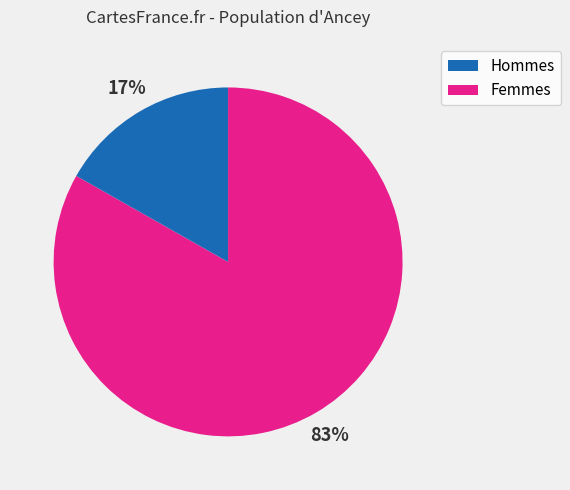

Does any single category account for the majority?

Yes